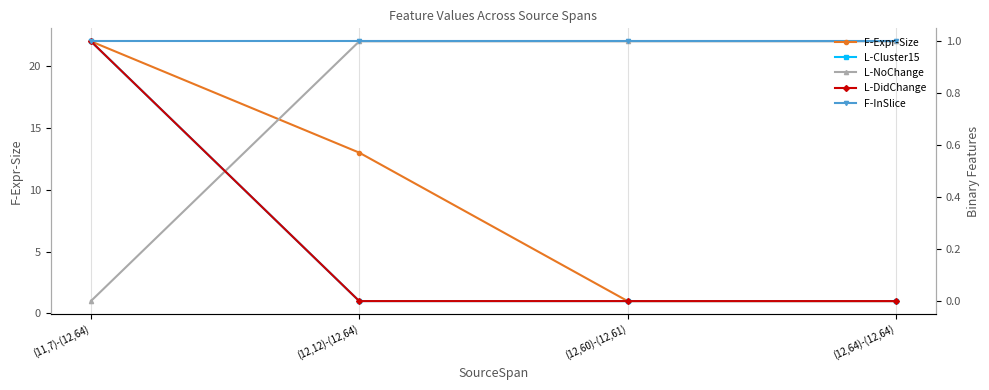

What is the highest value of the F-InSlice series?

1